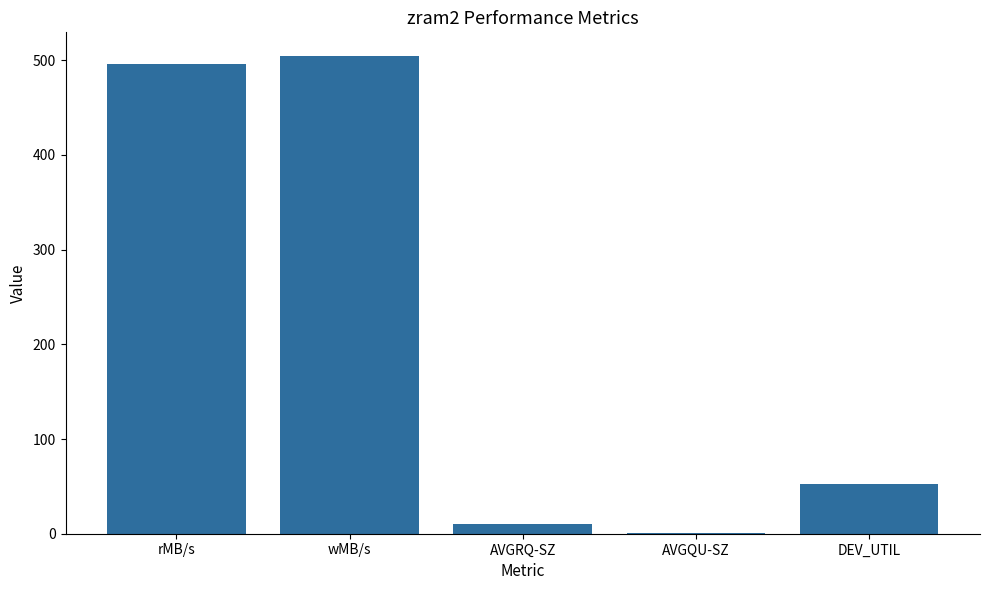

The chart shows a value of 14.3 at DEV_UTIL. True or false?

False